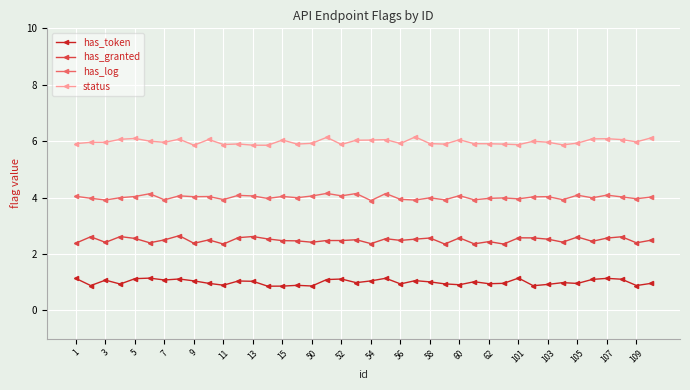

How many interior local peaks does the status series have?

11